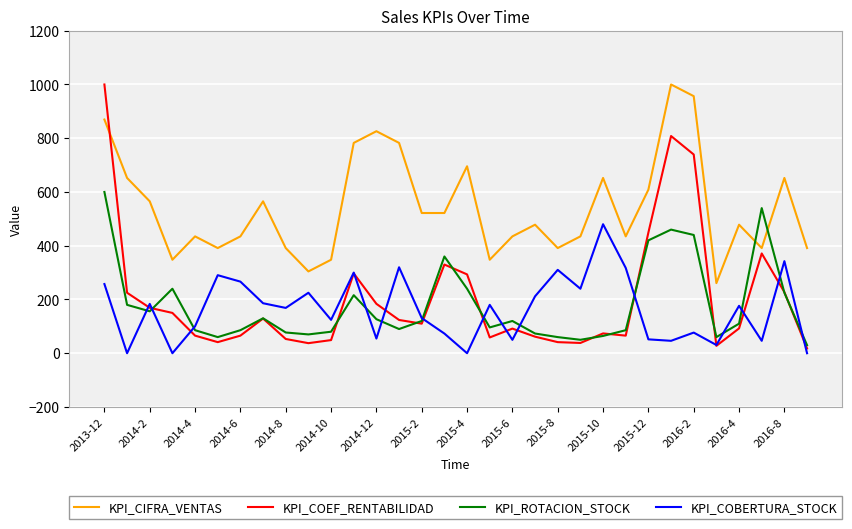

True or false: KPI_CIFRA_VENTAS and KPI_COBERTURA_STOCK cross at least once.

False